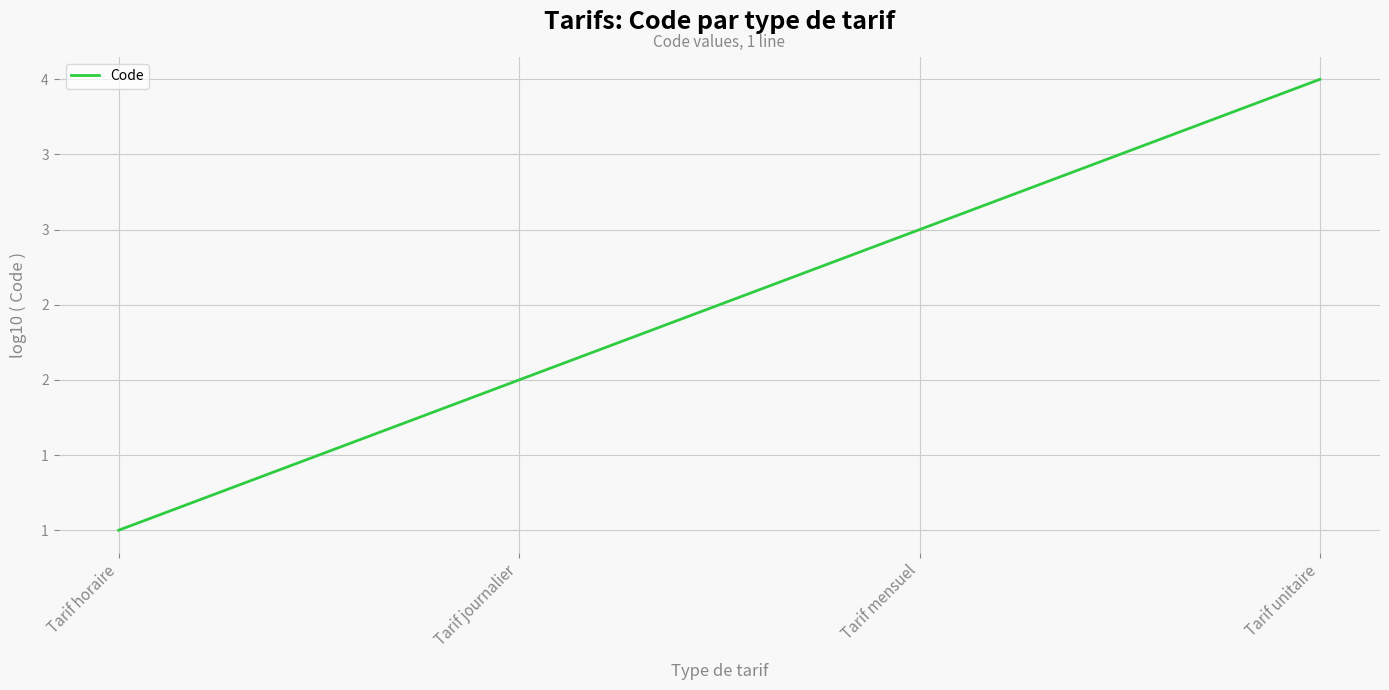

Which category has the highest value across all series?

Tarif unitaire